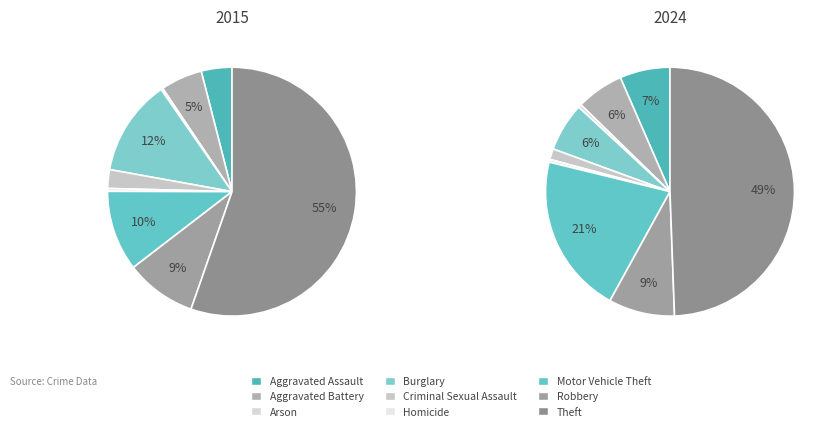

Between Burglary and Criminal Sexual Assault, which is larger?

Burglary